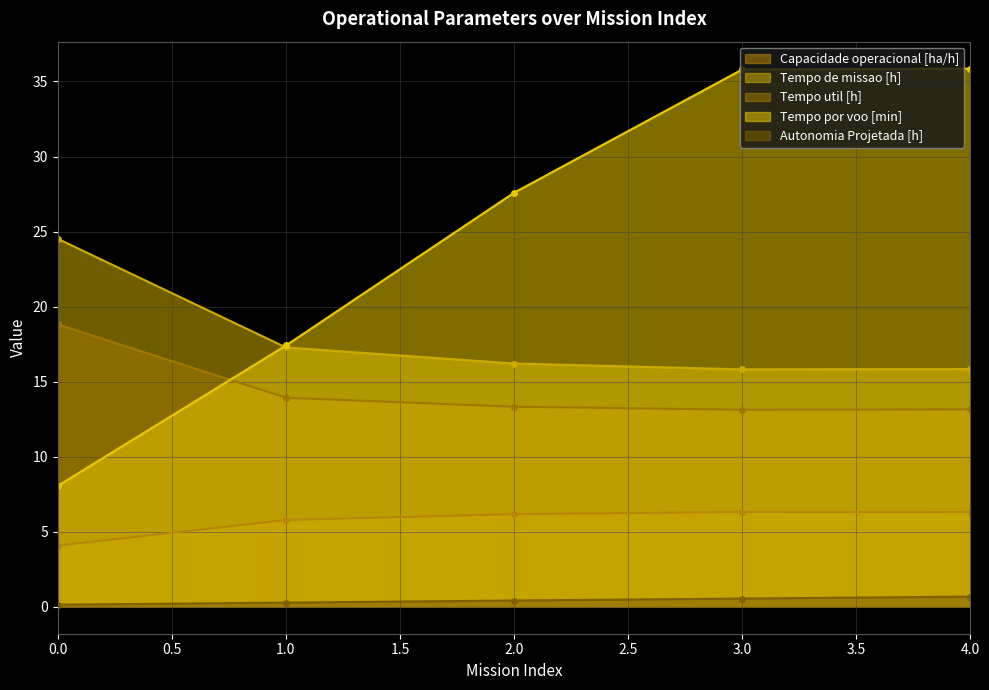

True or false: Capacidade operacional [ha/h] and Tempo por voo [min] cross at least once.

False